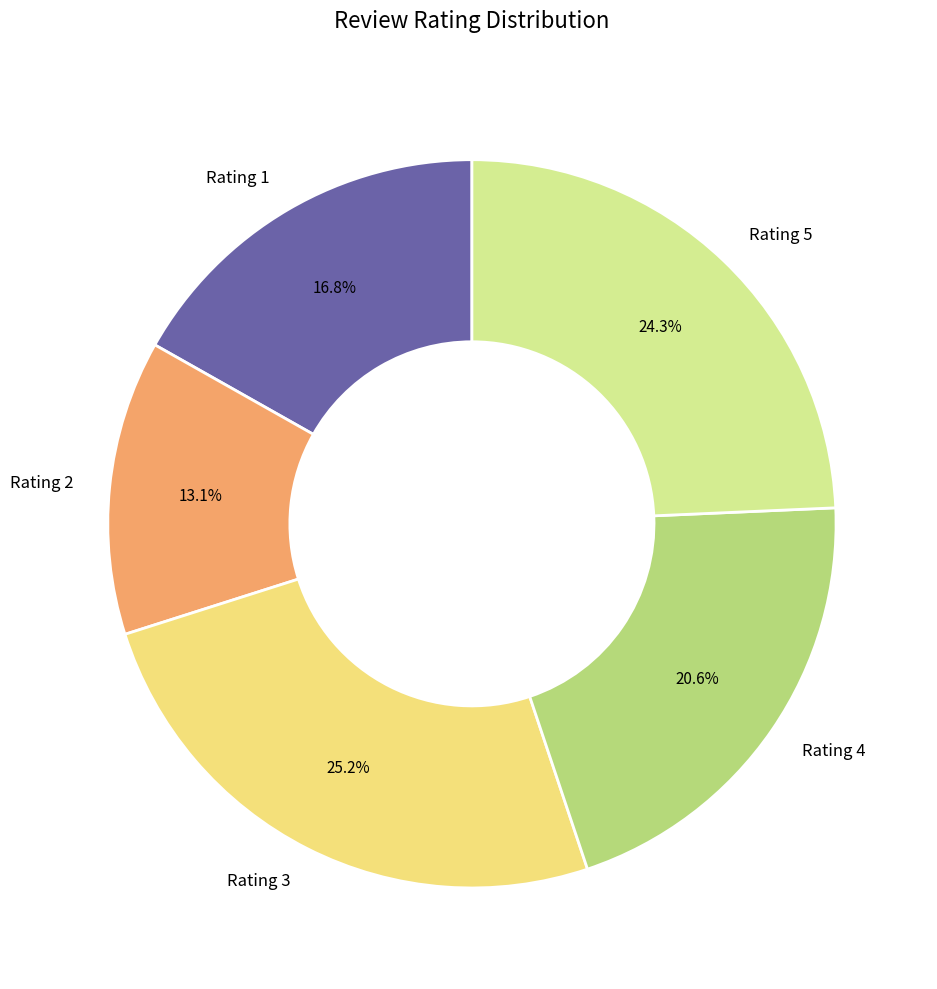

Which category has the biggest portion of the pie?

Rating 3